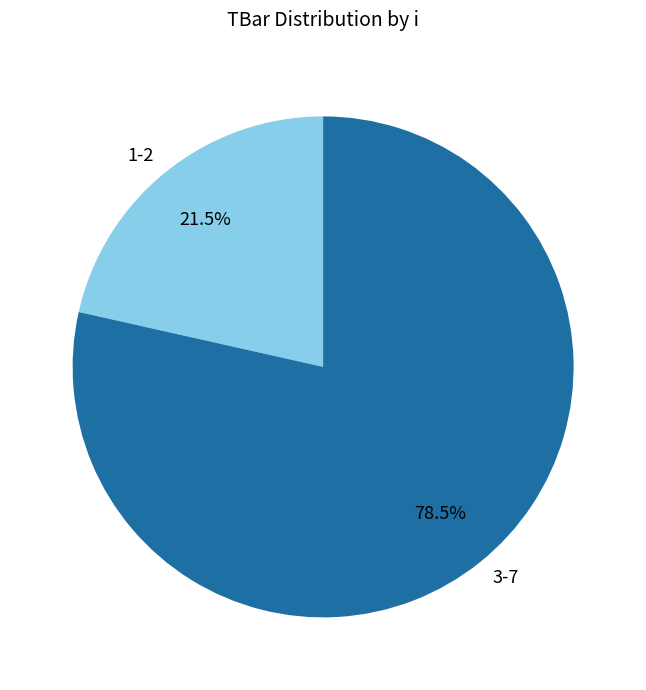

Which slice is the smallest?

1-2